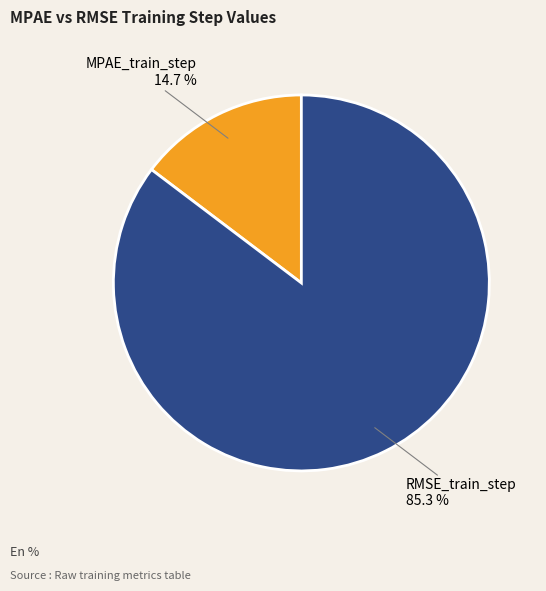

To the nearest percent, what is the difference between the largest and smallest slice percentages?

71%